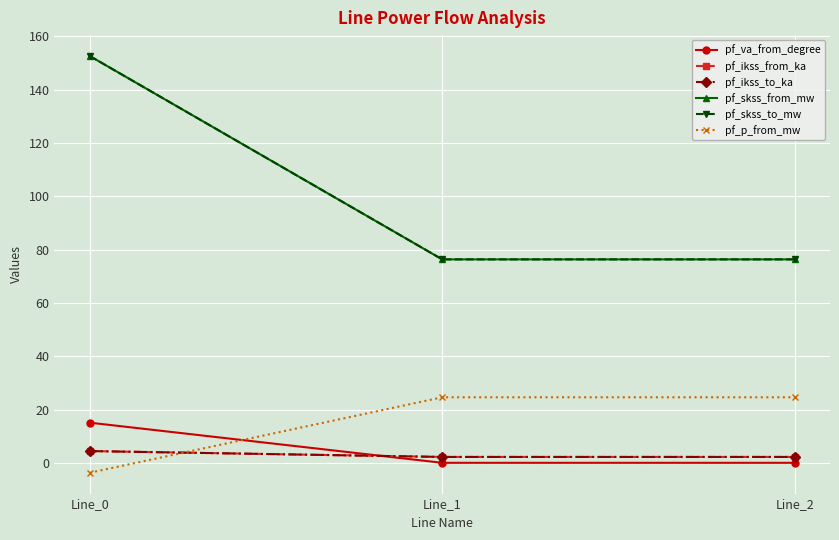

Rank the series at Line_2 from lowest to highest value.

pf_va_from_degree, pf_ikss_from_ka, pf_ikss_to_ka, pf_p_from_mw, pf_skss_from_mw, pf_skss_to_mw